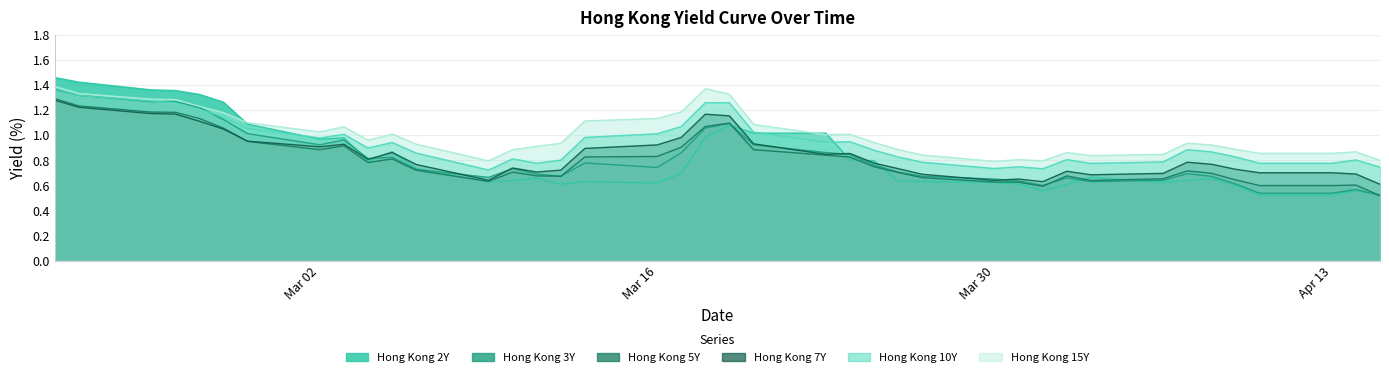

At 2020-02-28, list the series in order from smallest to largest.

Hong Kong 5Y, Hong Kong 7Y, Hong Kong 3Y, Hong Kong 10Y, Hong Kong 2Y, Hong Kong 15Y